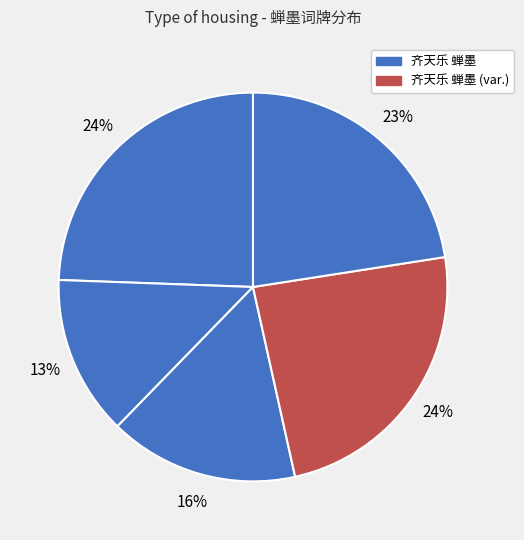

Is there any slice that represents more than half of the pie?

No